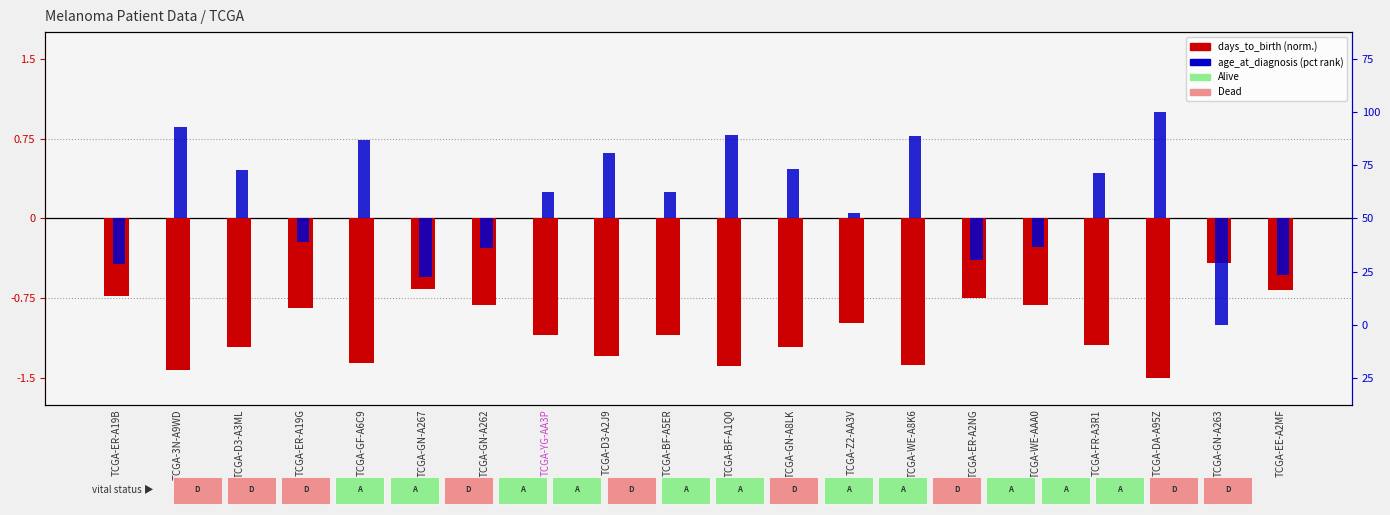

At which label does days_to_birth (normalized) reach its minimum?

TCGA-DA-A95Z